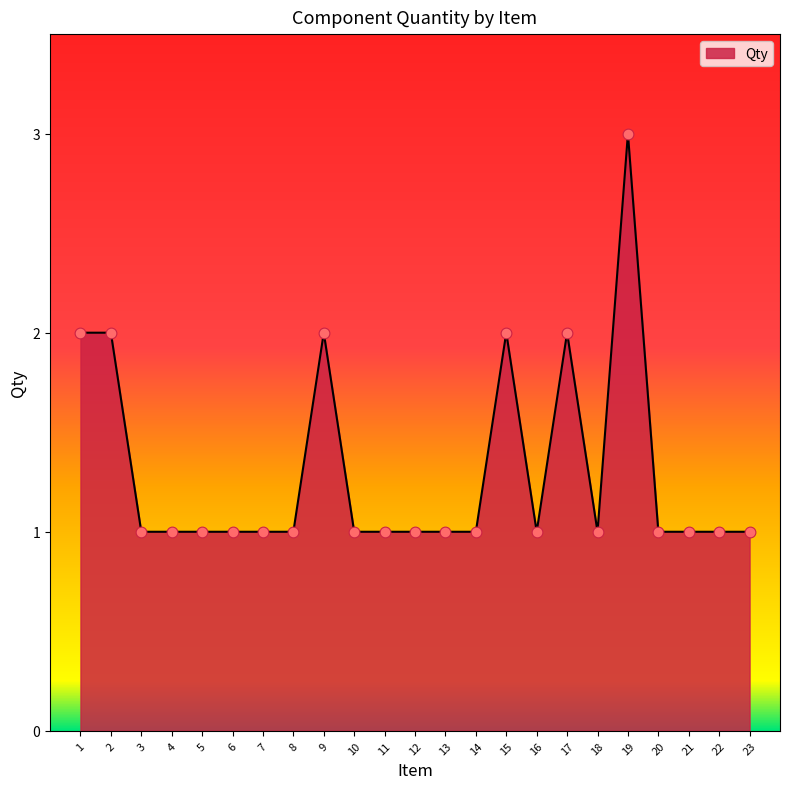

What is the change in value from 8 to 17?

+1